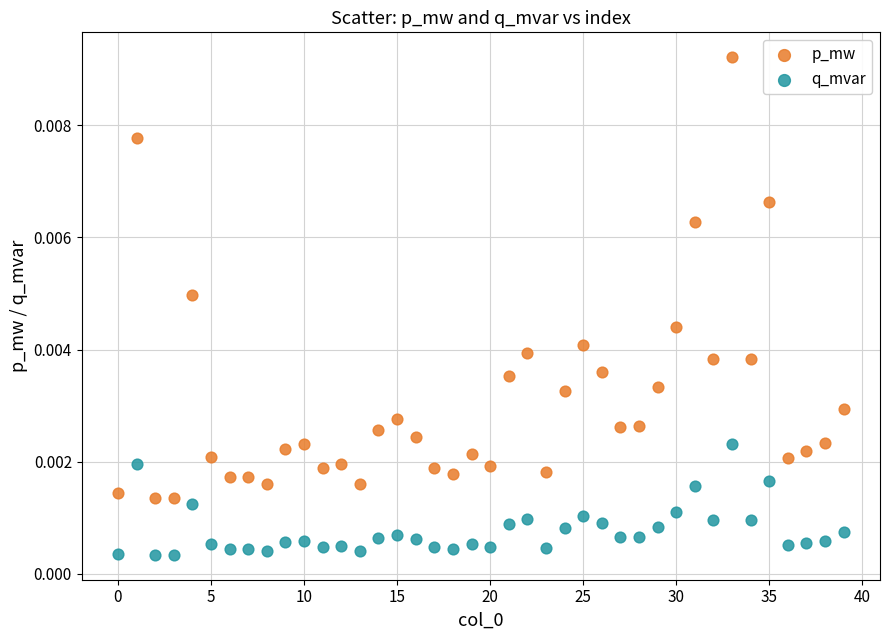

Which series reaches the minimum Y coordinate?

q_mvar